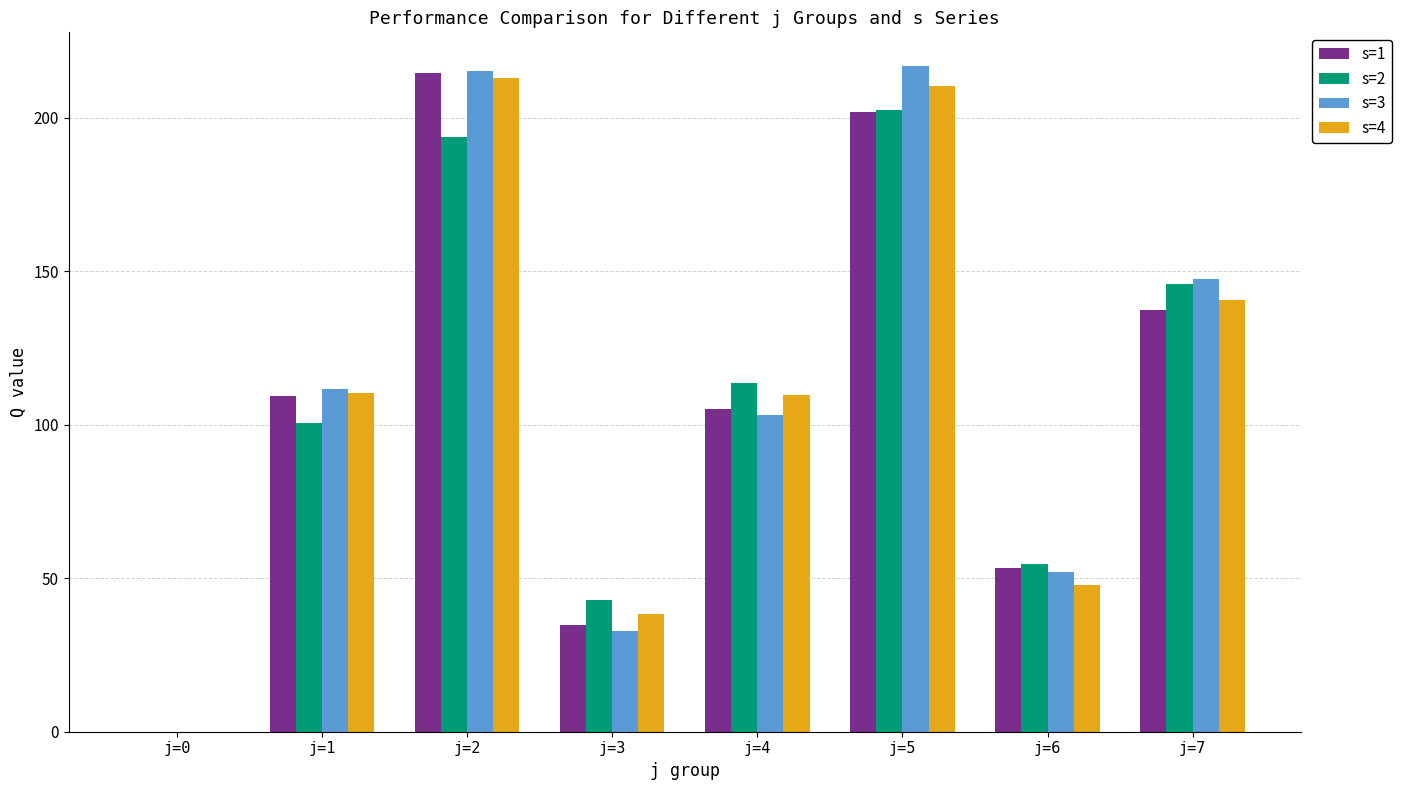

True or false: s=3 has a value of 53.1 at j=7.

False